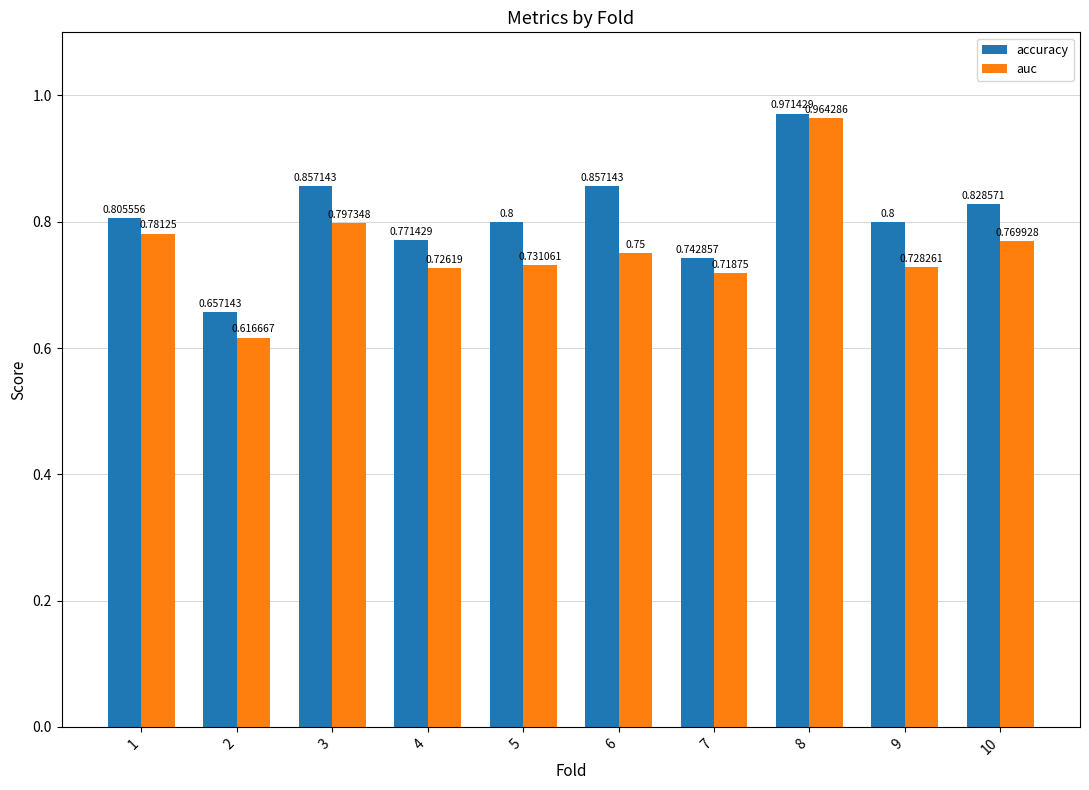

How many groups of bars are there?

10